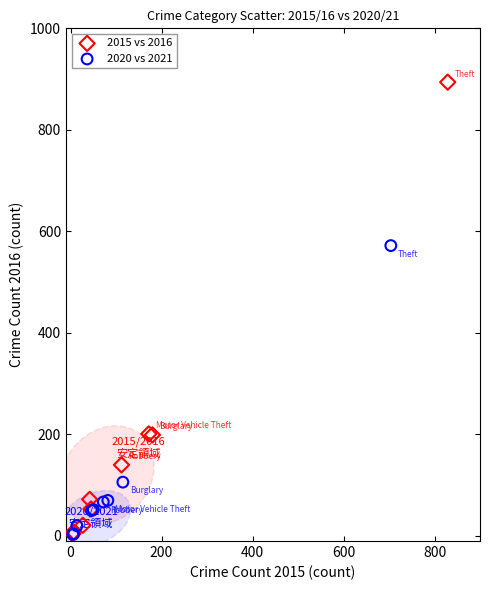

Which series contains the highest Y value?

2015 vs 2016